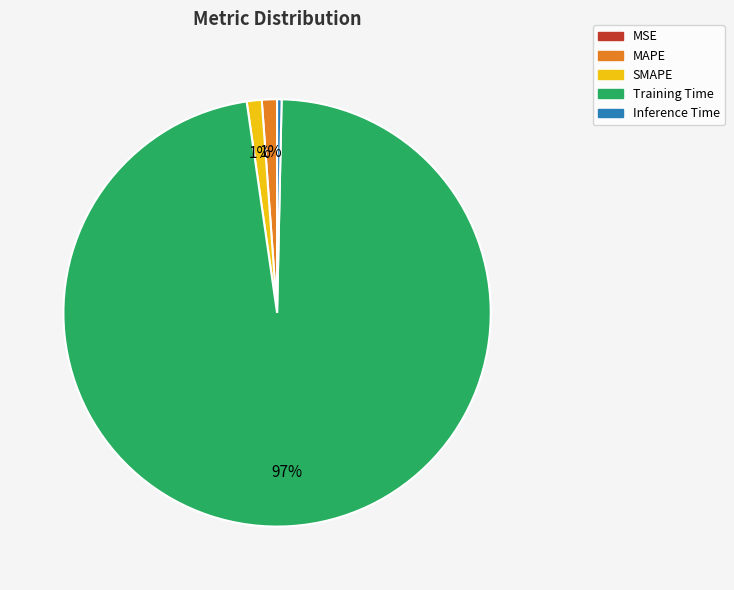

Is Training Time the majority of the pie?

Yes